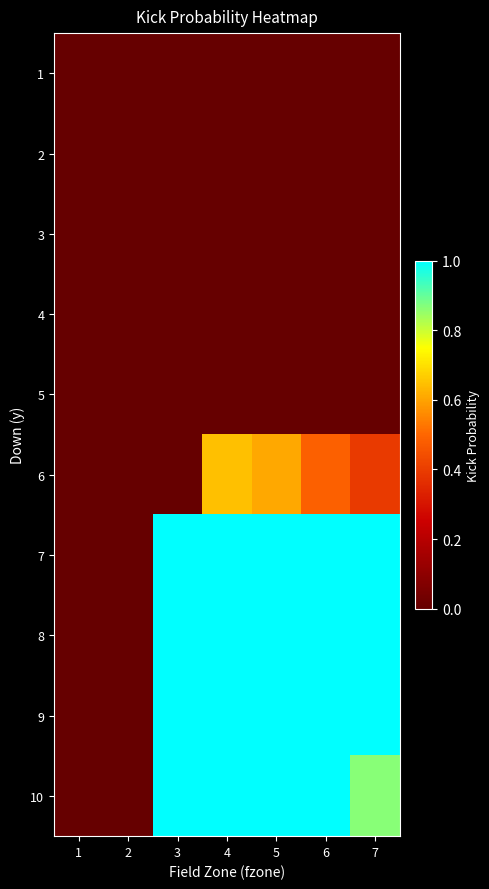

At how many categories does at least one series exceed 0?

5